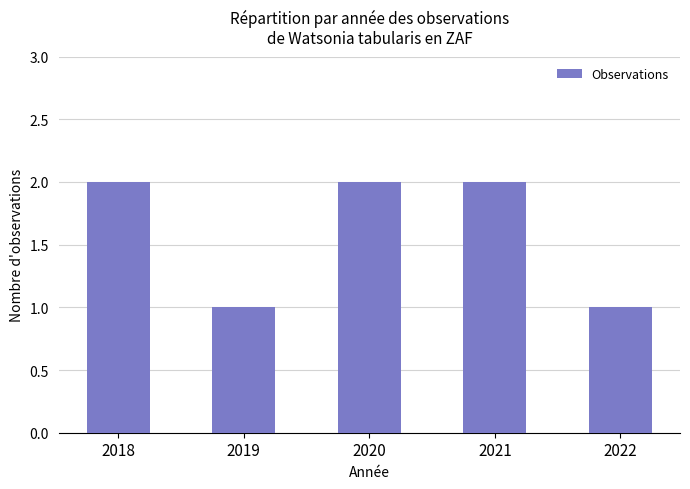

What is the difference between the maximum and second lowest values?

1